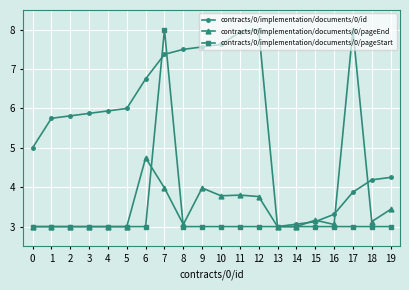

True or false: contracts/0/implementation/documents/0/pageEnd has a value of 6.2 at 11.

False